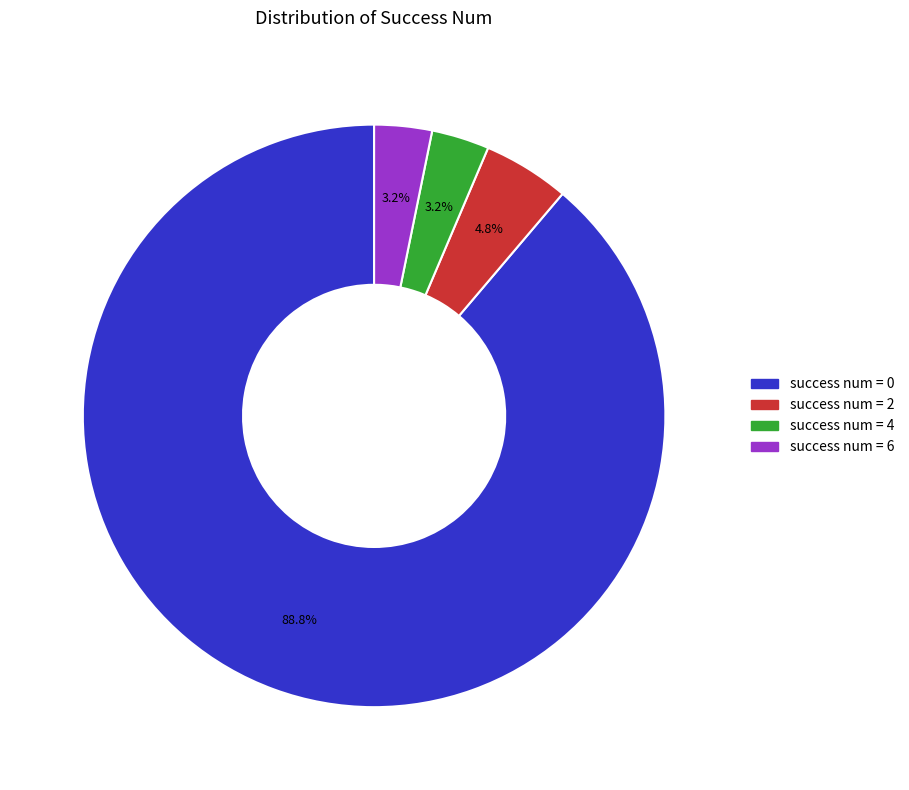

Count the number of slices in the pie.

4